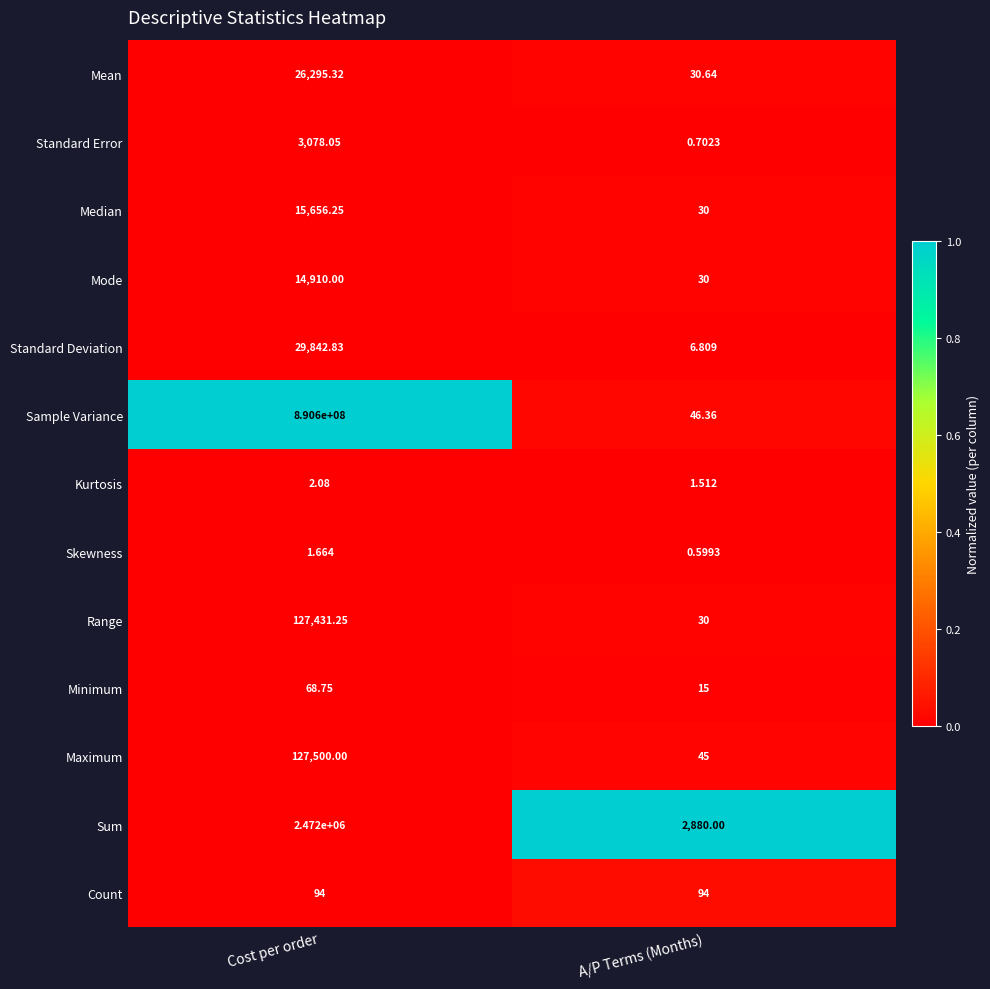

Where does the Minimum series first go above 68?

Cost per order